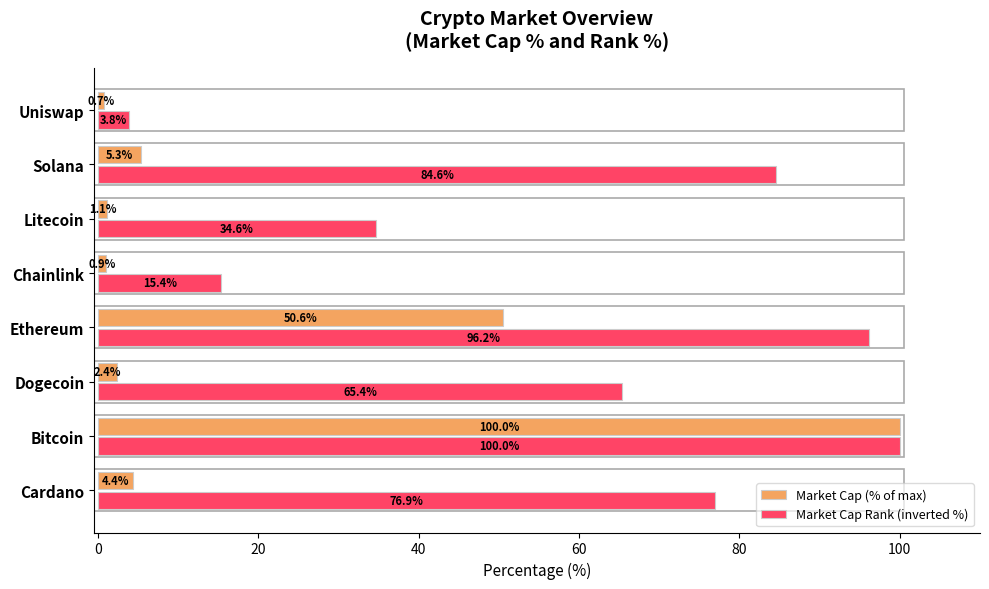

Rank the categories by Market Cap Rank (inverted %) value from lowest to highest.

Uniswap, Chainlink, Litecoin, Dogecoin, Cardano, Solana, Ethereum, Bitcoin